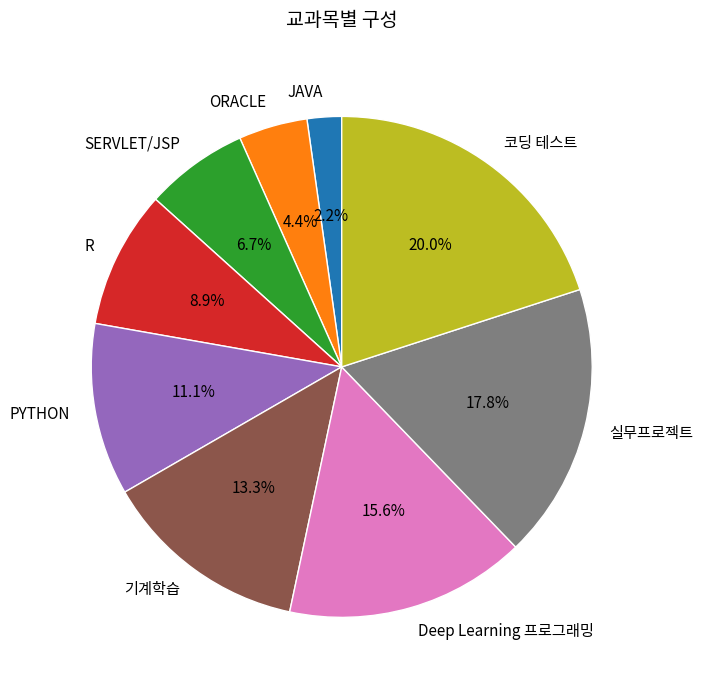

Is it true that 코딩 테스트 is 8% of the pie?

False